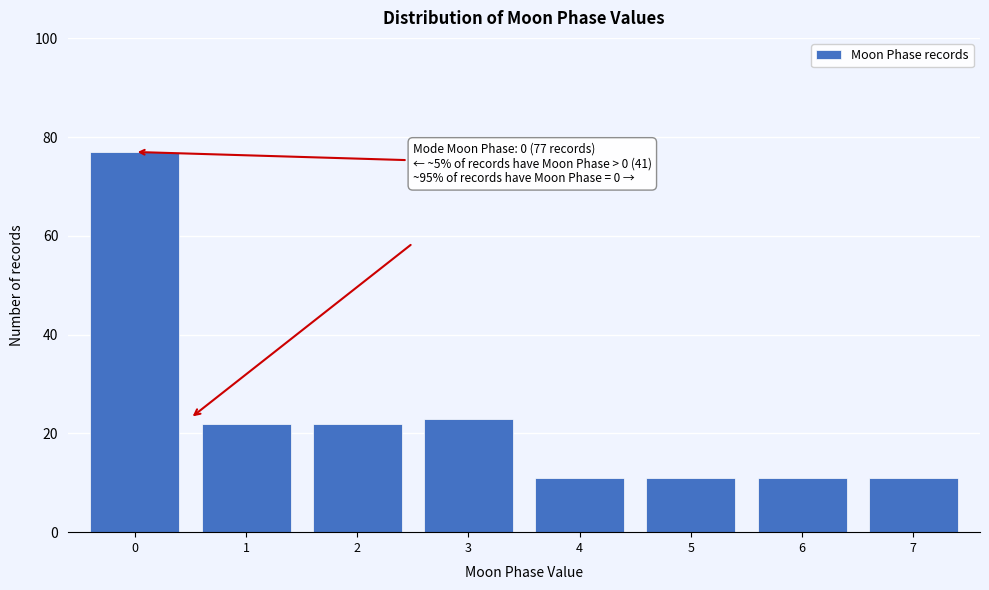

Reading left to right, what are all the values shown in this chart?

0=77	1=22	2=22	3=23	4=11	5=11	6=11	7=11